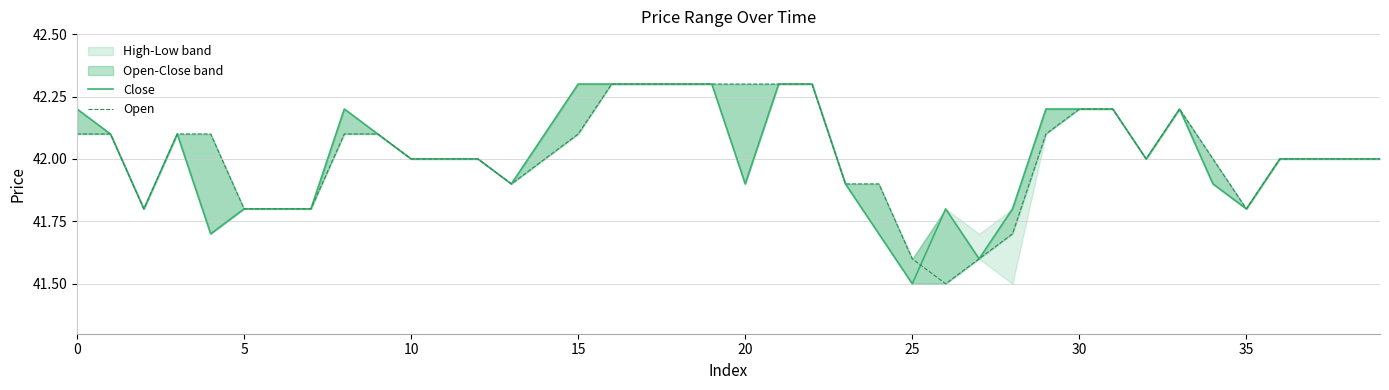

In open, how many points are lower than both neighbors (excluding endpoints)?

8